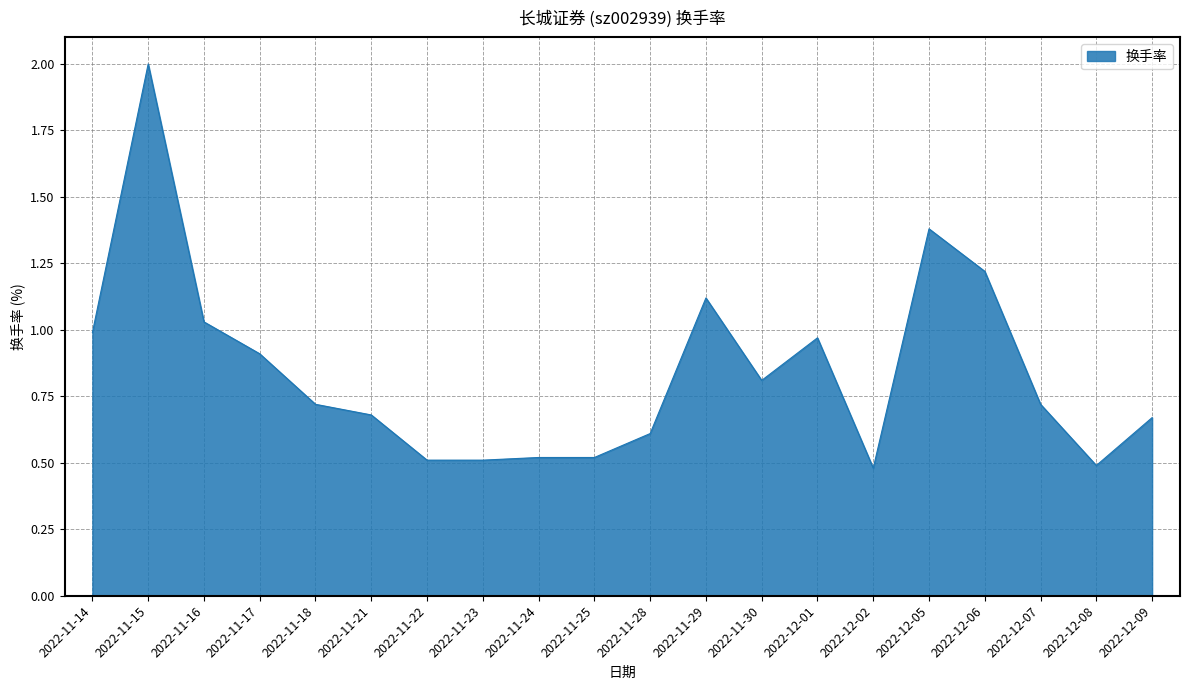

What position from the right is 2022-11-16?

18